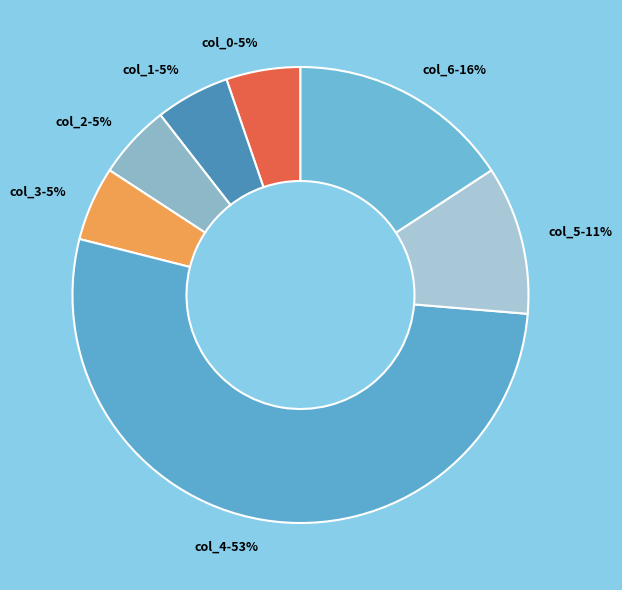

What percentage is the col_1-5% slice, to the nearest percent?

5%